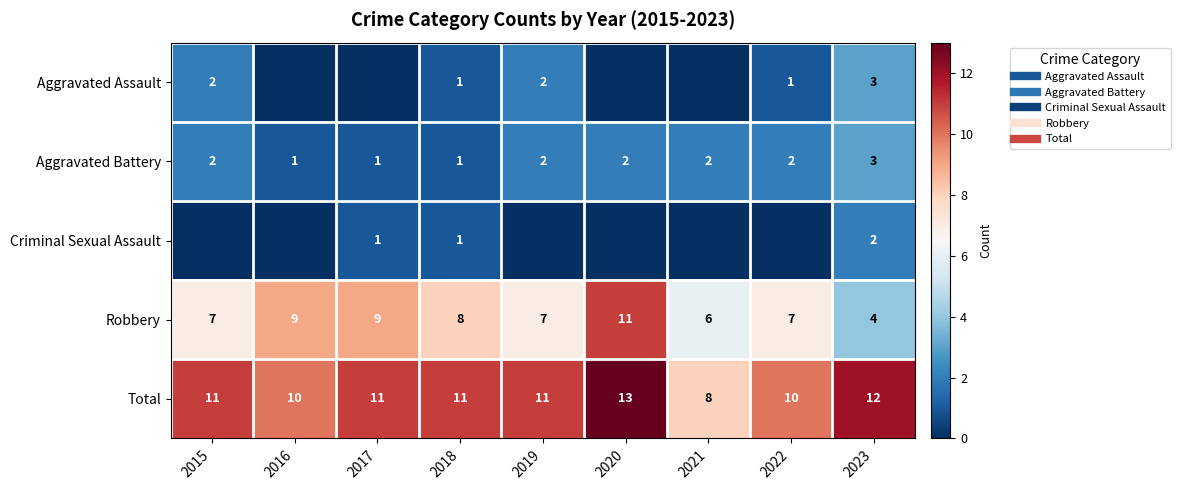

What is the sum of all Aggravated Assault values?

9